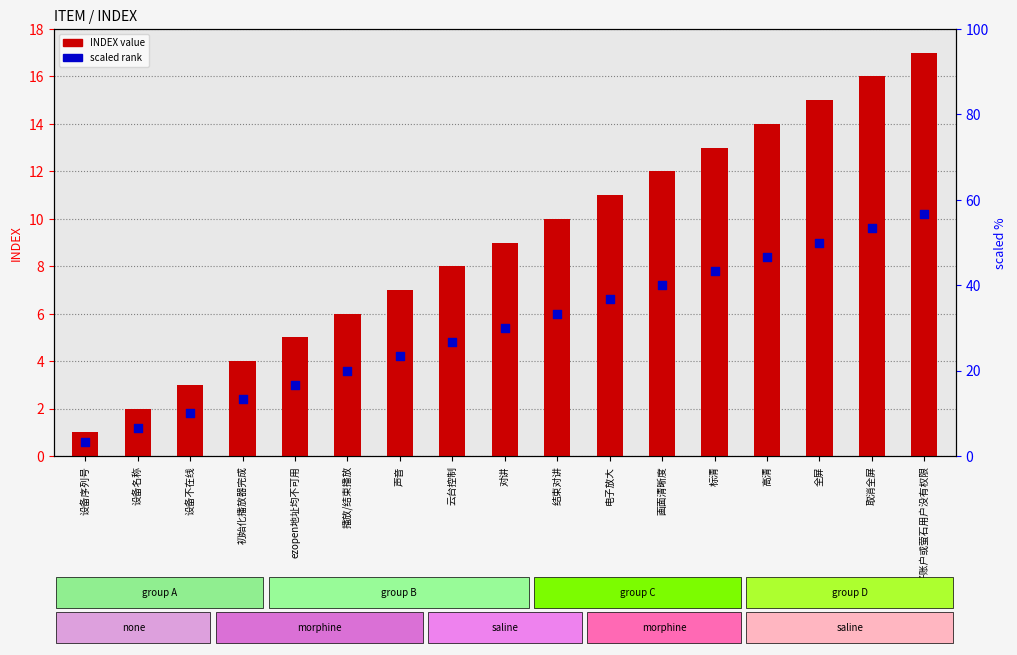

Which series contains the highest Y value?

INDEX value